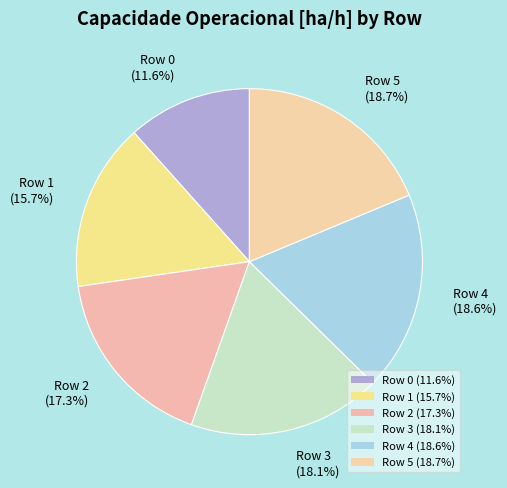

How many segments does this pie chart have?

6